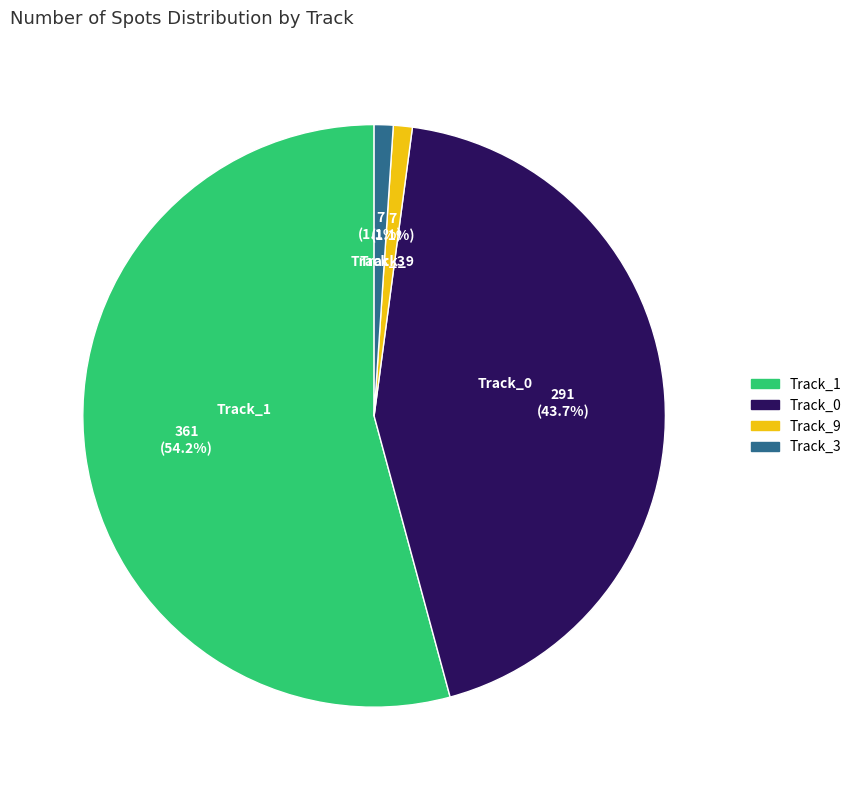

Approximately how many times larger is the value at Track_3 compared to Track_9?

1.0